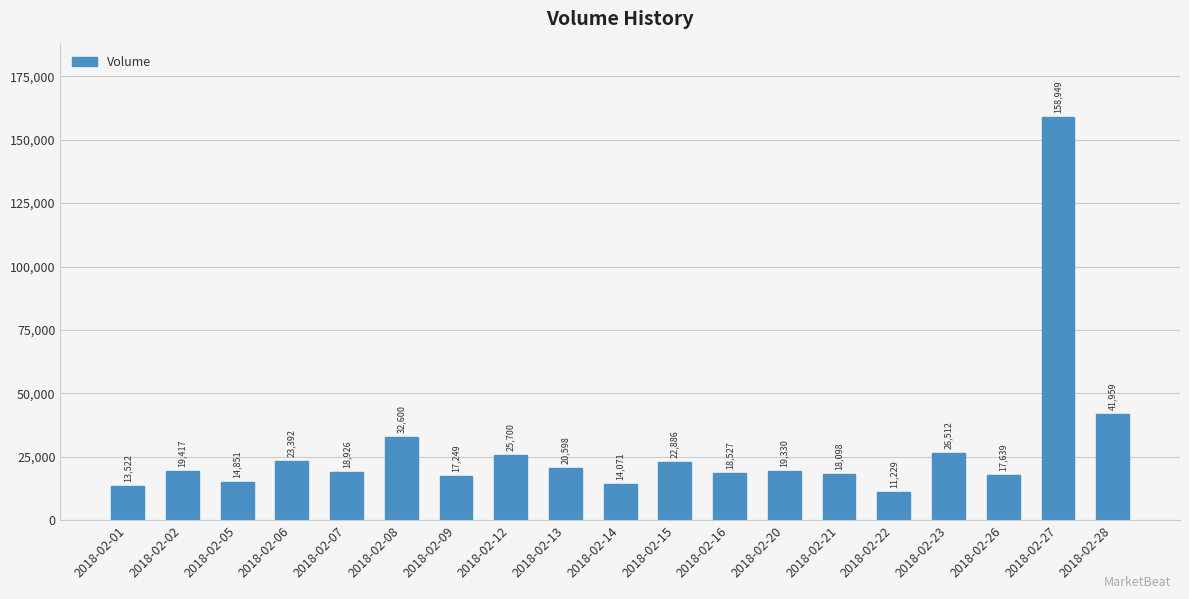

How many categories are shown in the chart?

19